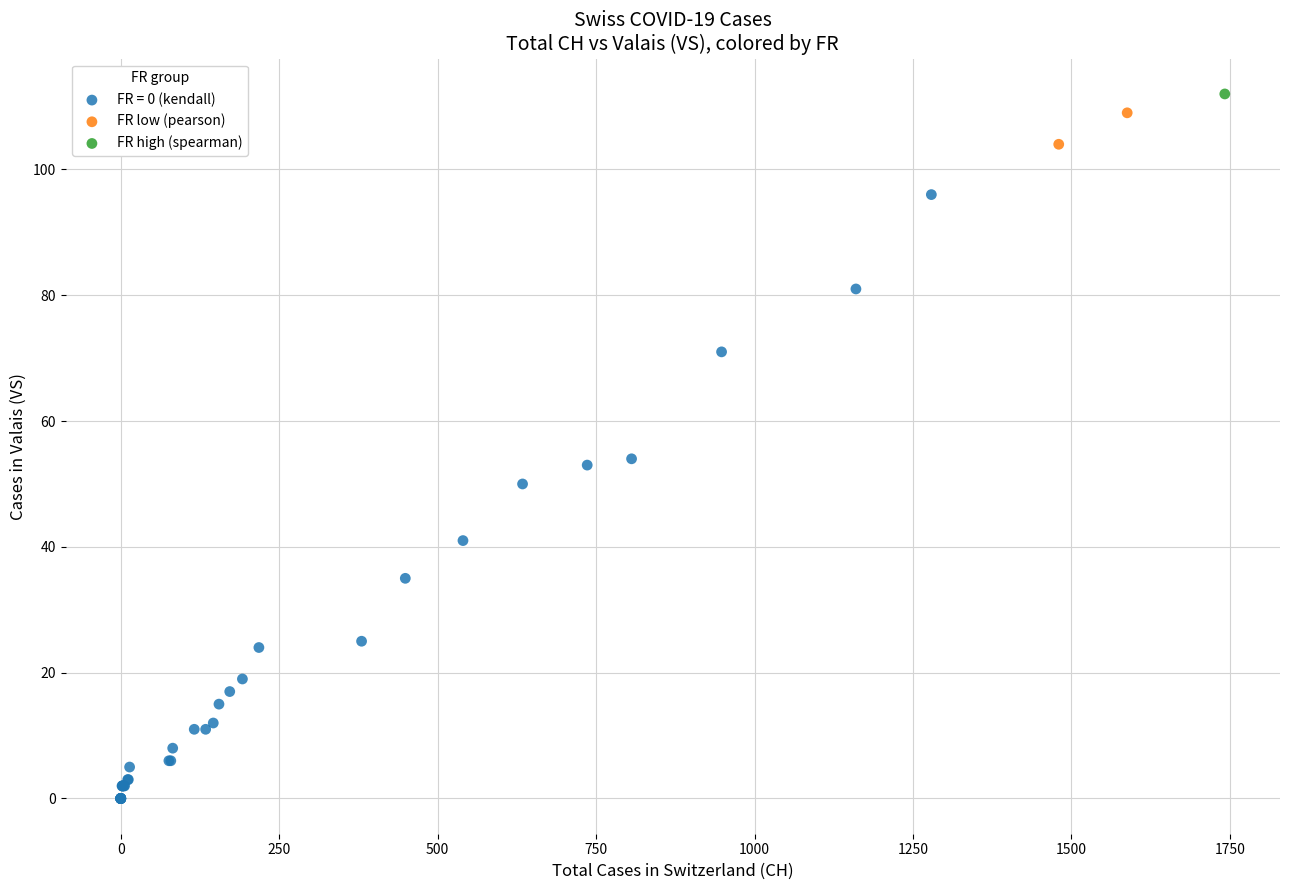

What are all the series names shown in the legend?

FR = 0 (kendall), FR low (pearson), FR high (spearman)